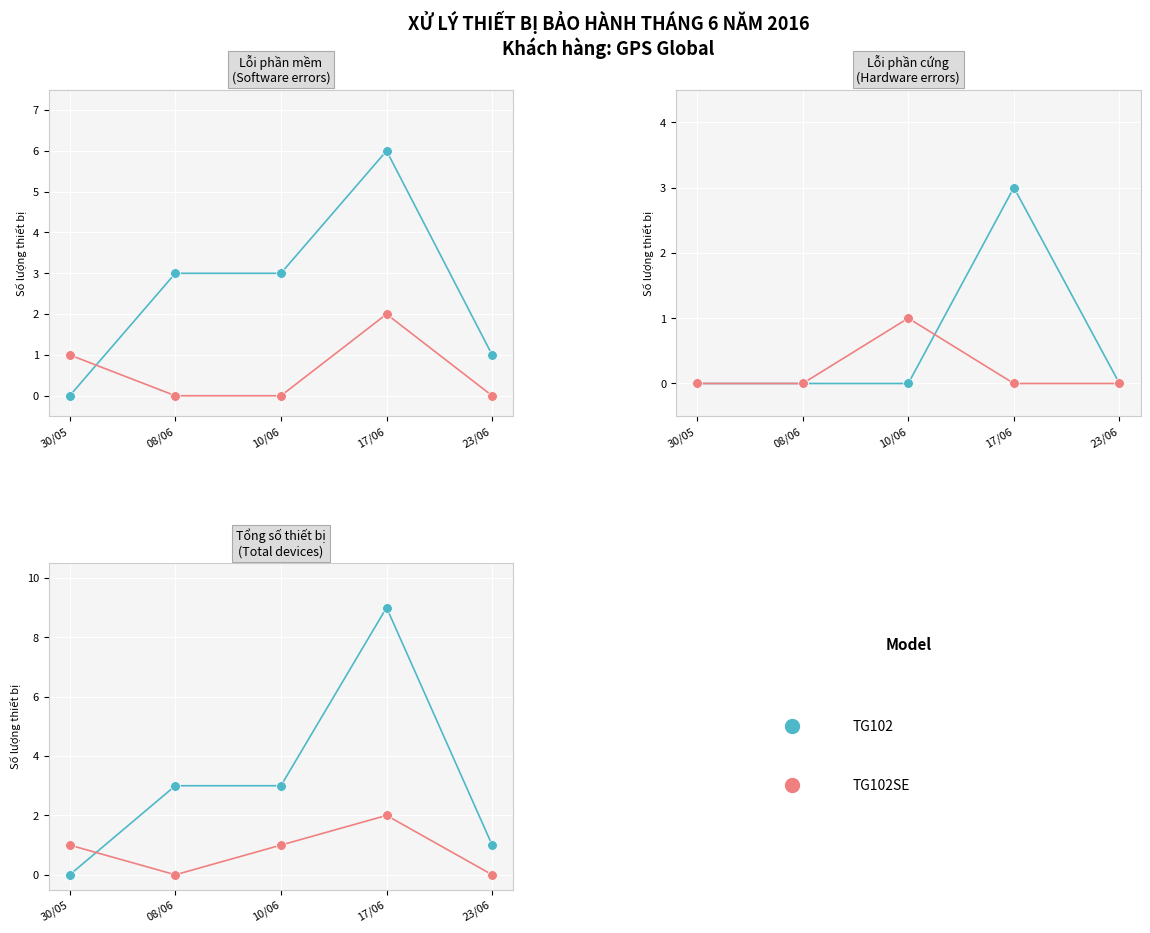

In TG102SE, how many points are lower than both neighbors (excluding endpoints)?

1